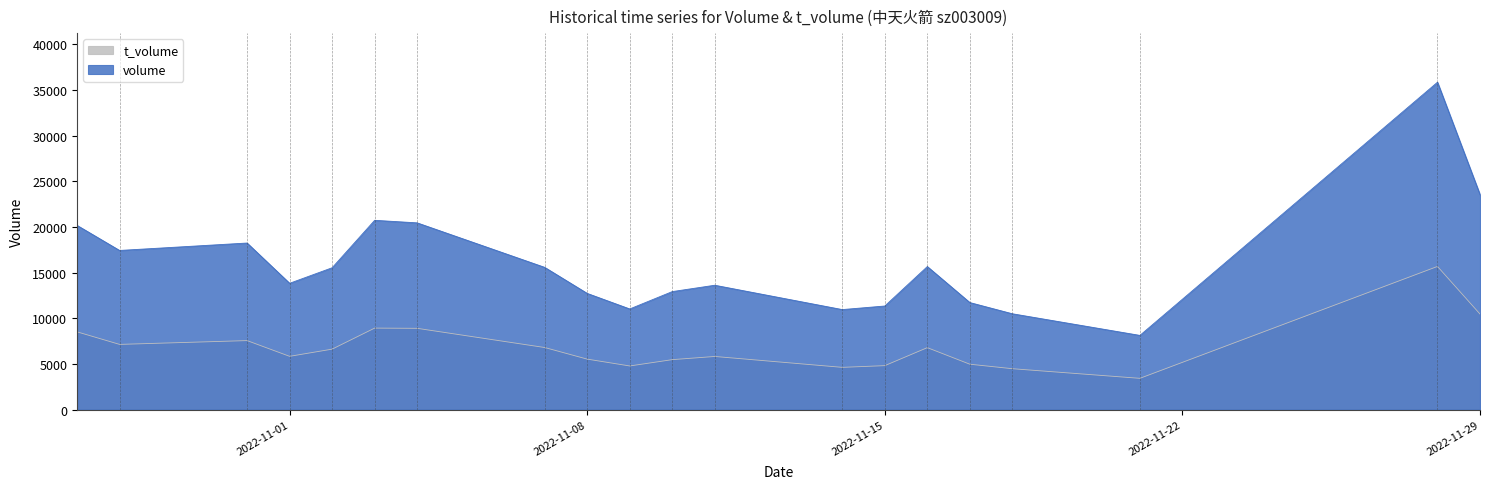

True or false: volume and t_volume intersect in this chart.

False